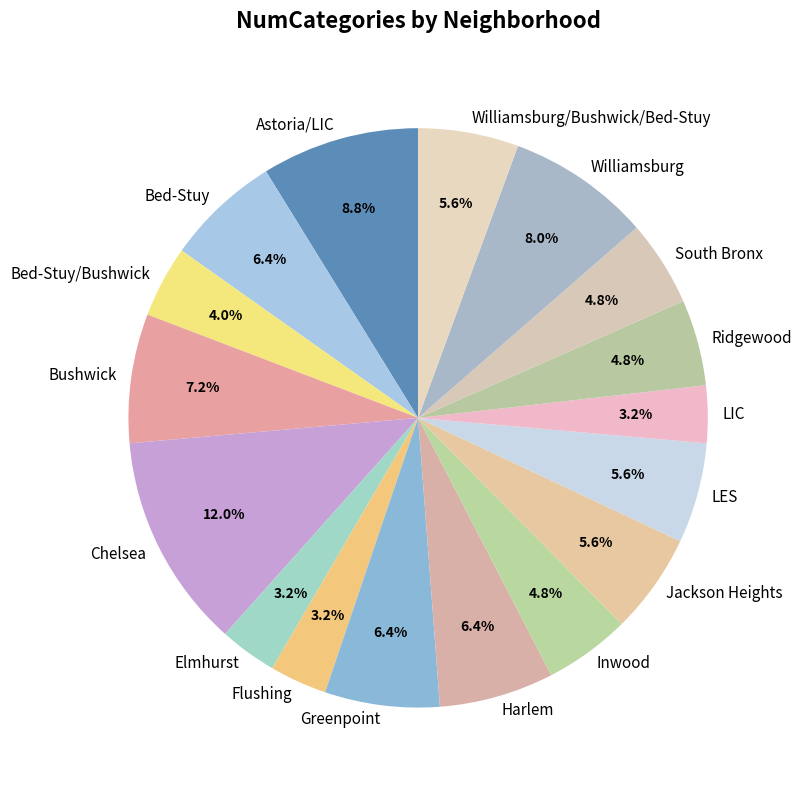

Does Jackson Heights represent more than half of the total?

No